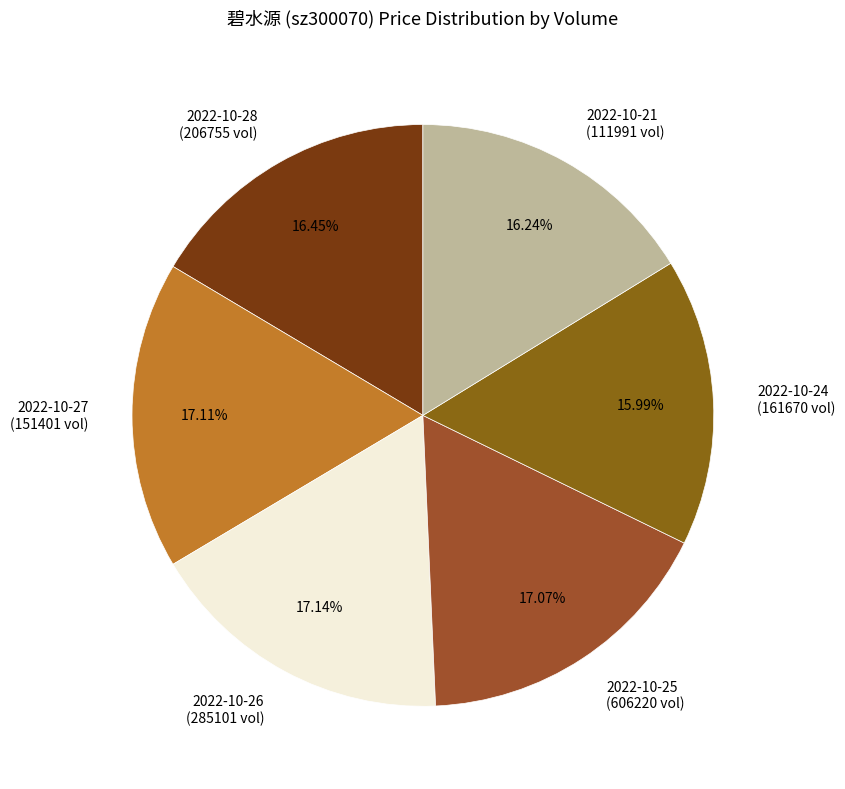

Combined, do 2022-10-26 and 2022-10-27 account for over 50%?

No